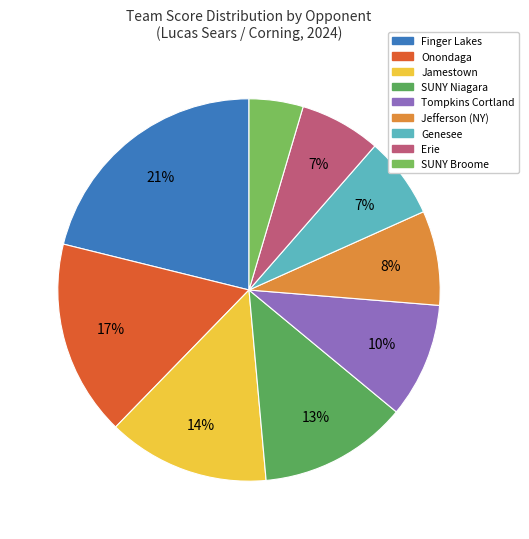

Which slice is the smallest?

SUNY Broome